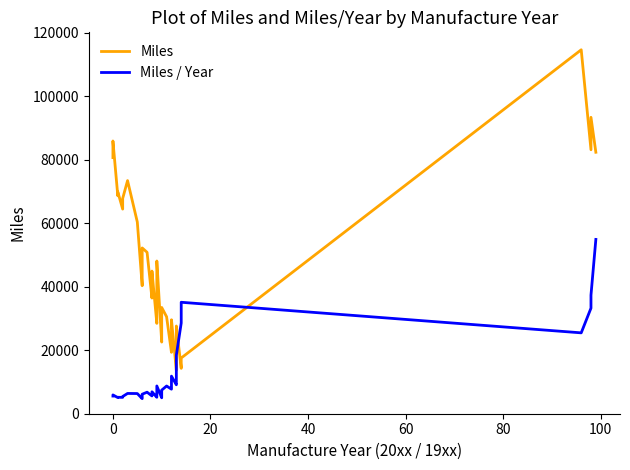

What is the difference between the second highest and minimum values in the Miles series?

79699.7